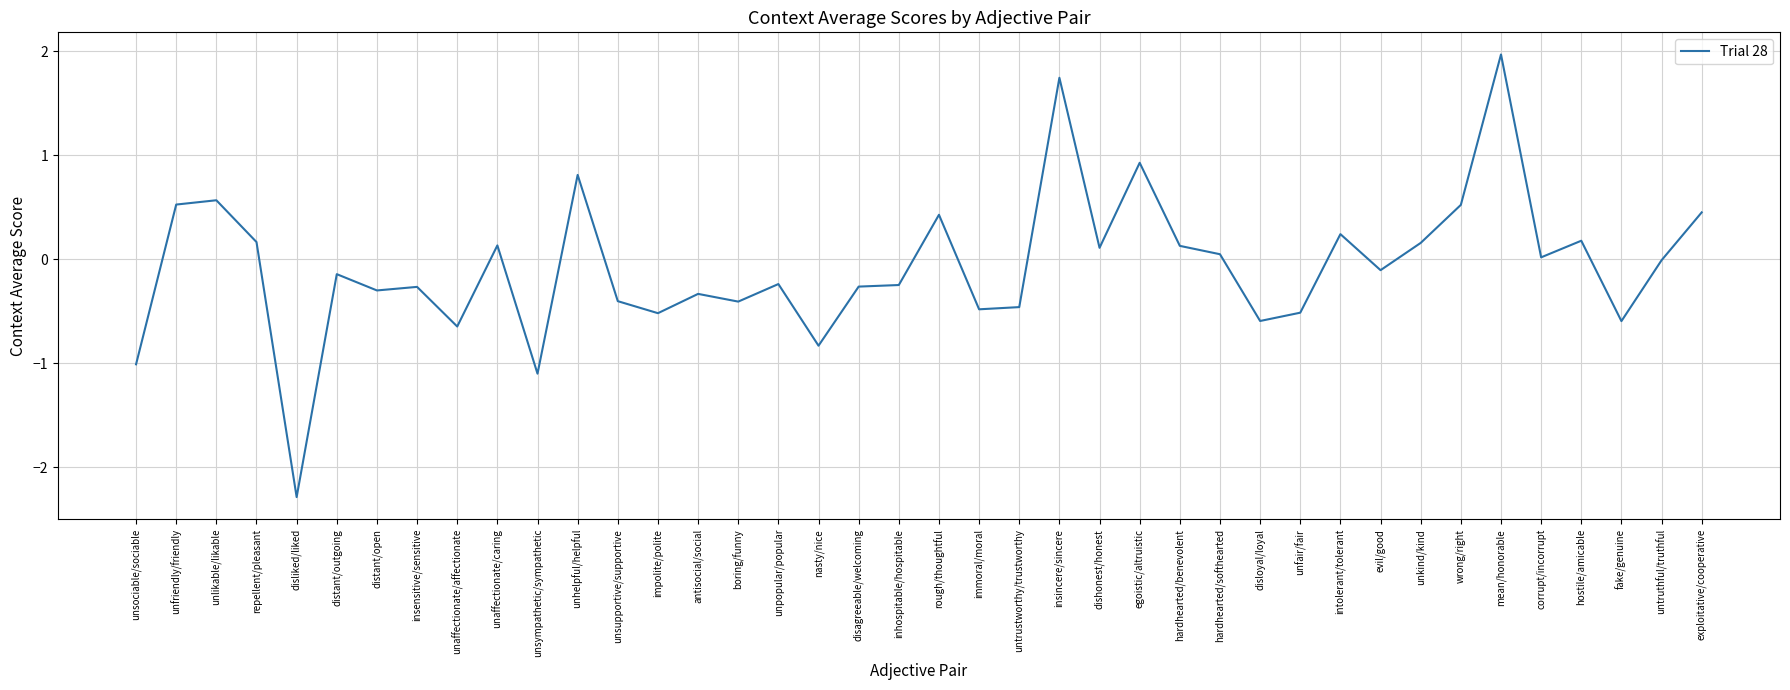

Is it true that the value at insensitive/sensitive is -0.1?

False